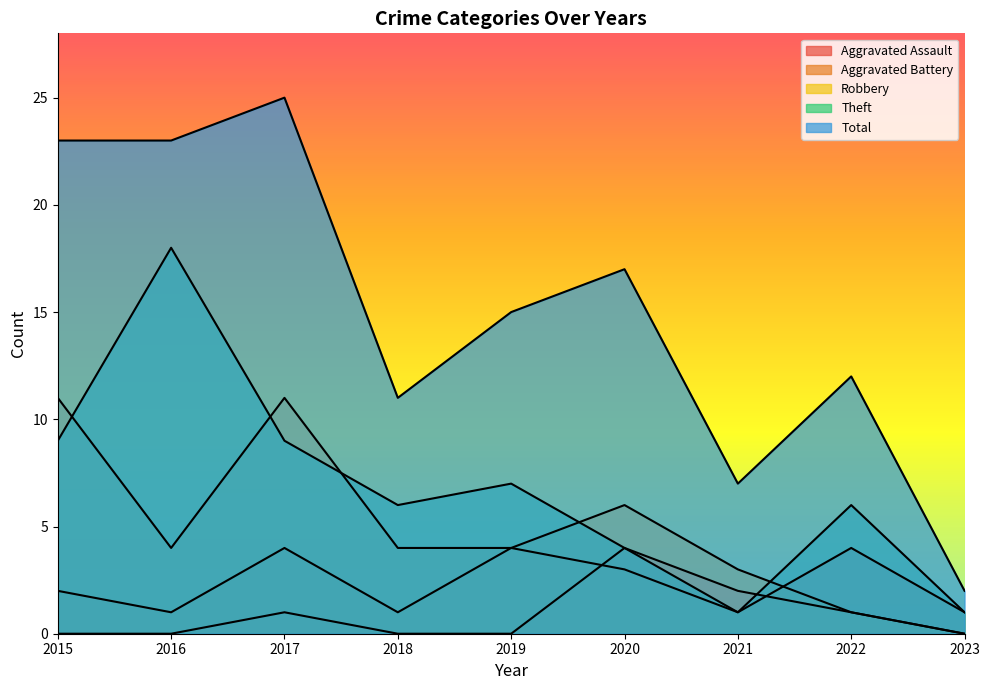

True or false: Aggravated Battery and Total cross at least once.

False